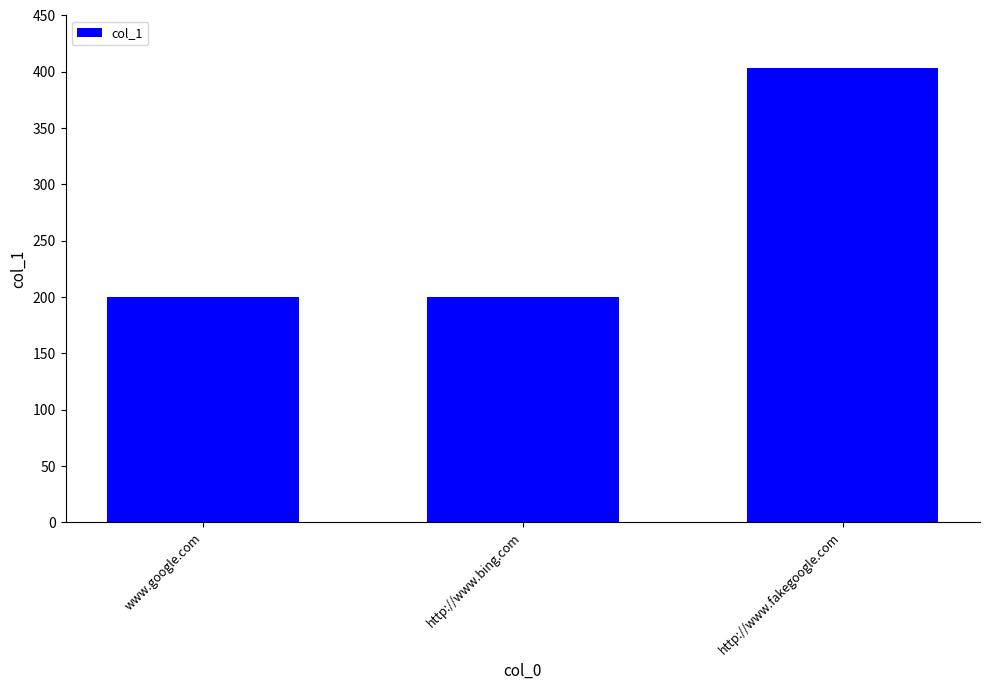

Is it true that the value at http://www.fakegoogle.com is 651?

False